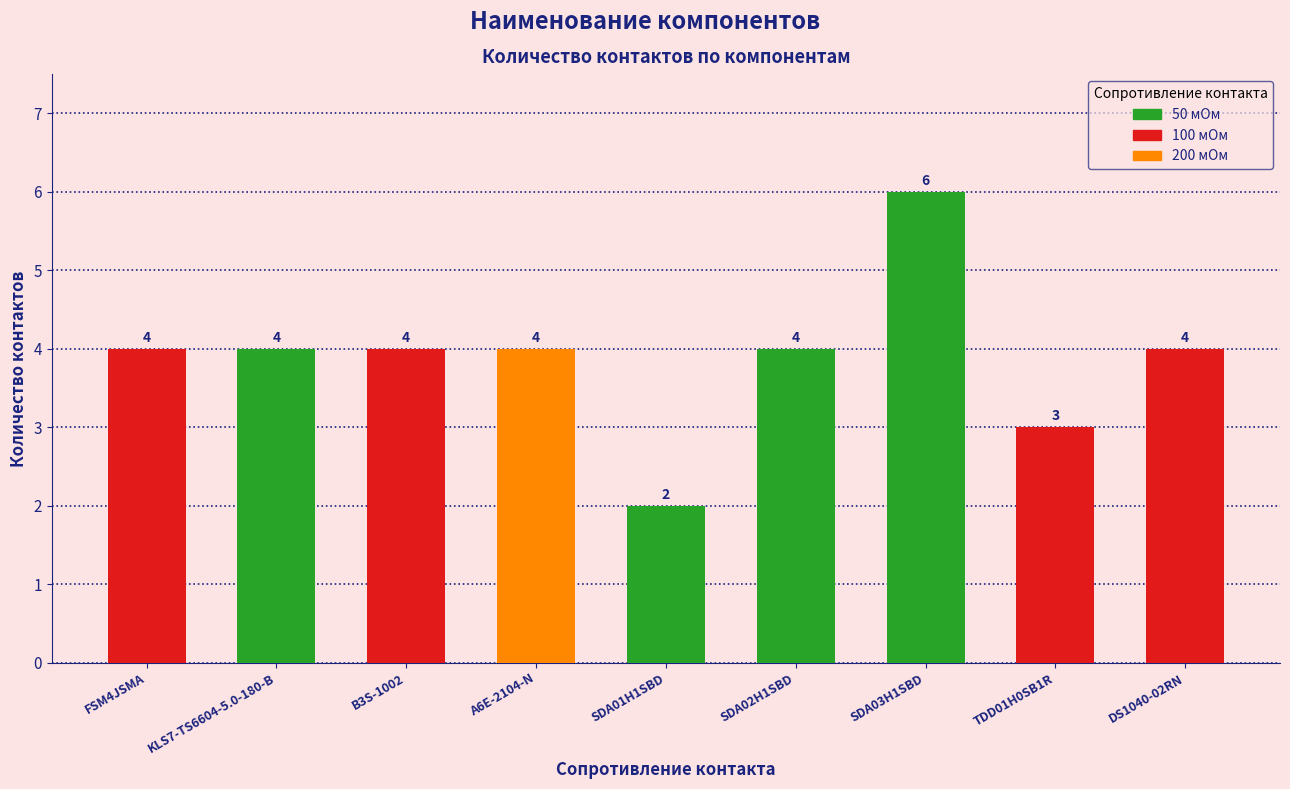

True or false: the data shows 6 at SDA03H1SBD.

True